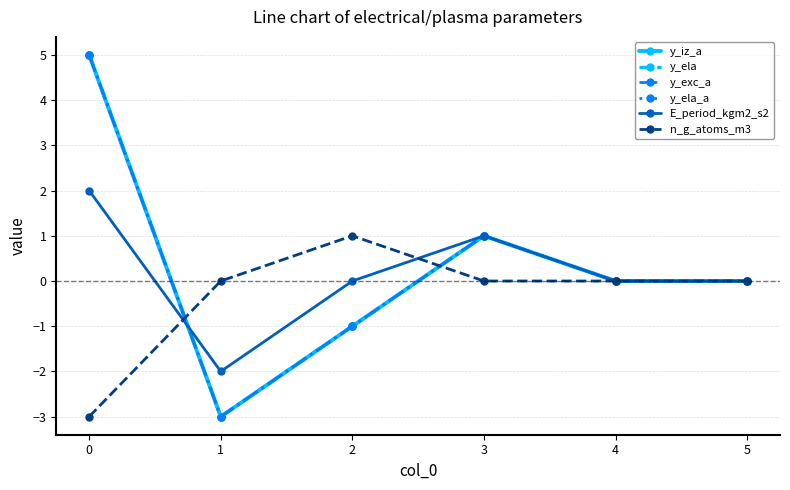

Between 3 and 1, which is larger?

3